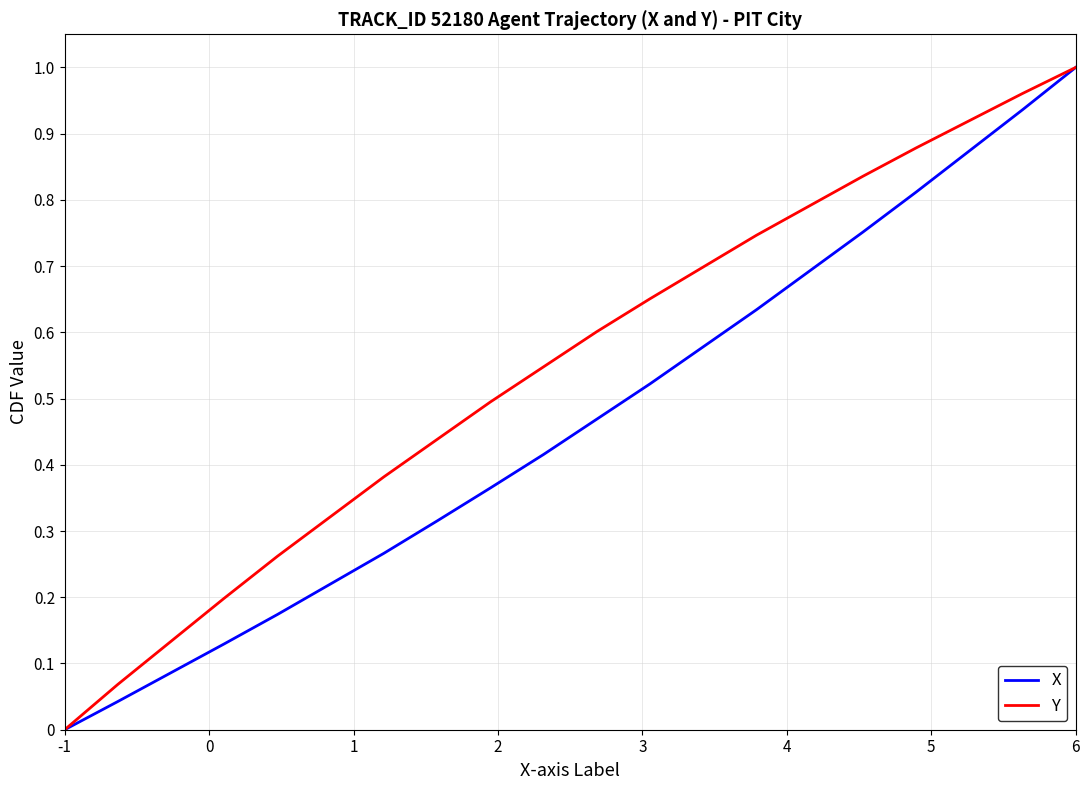

Rank the series by their average value, from highest to lowest.

Y, X